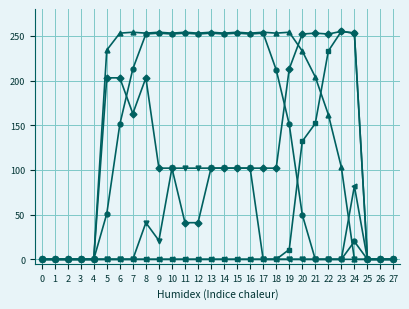

At which category is the sum across all series the highest?

8